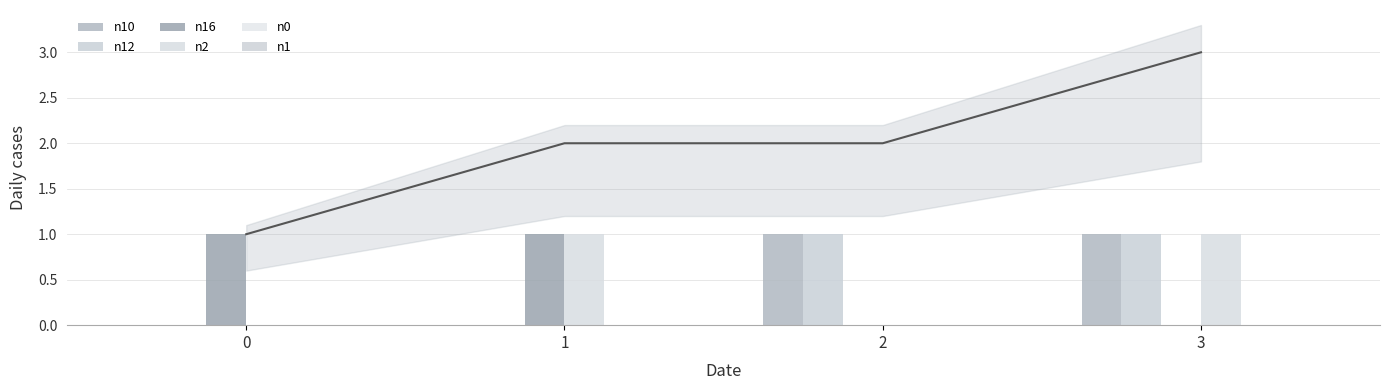

How many bars are there in each group?

6